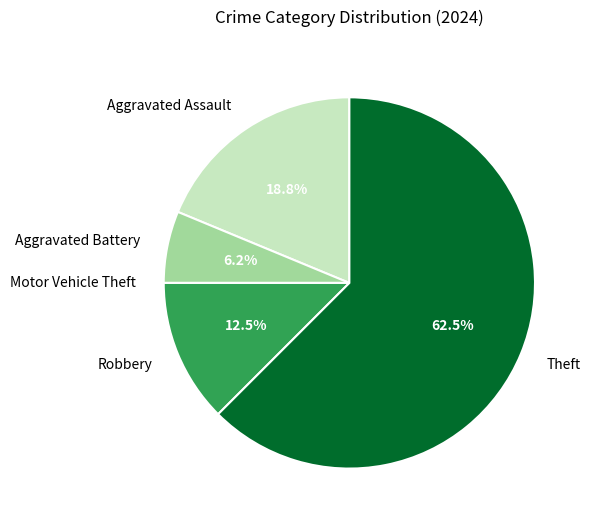

Which has a higher value, Robbery or Theft?

Theft